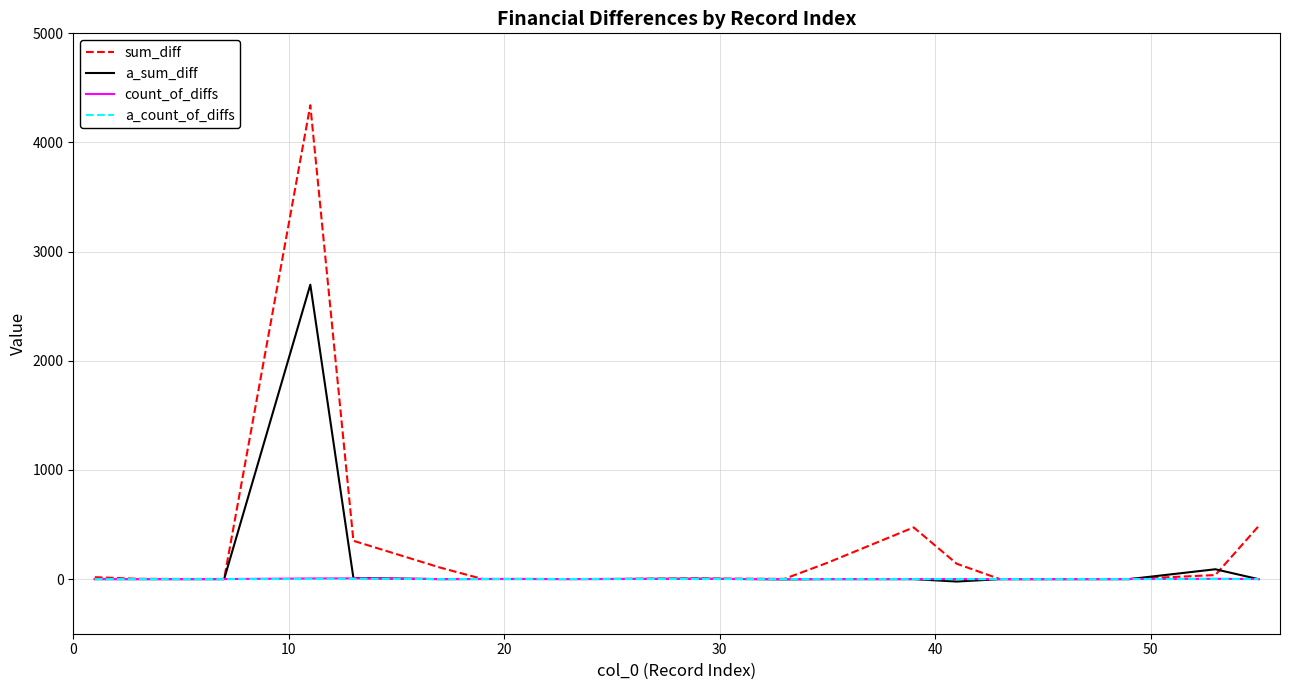

Count the number of data series in this chart.

4